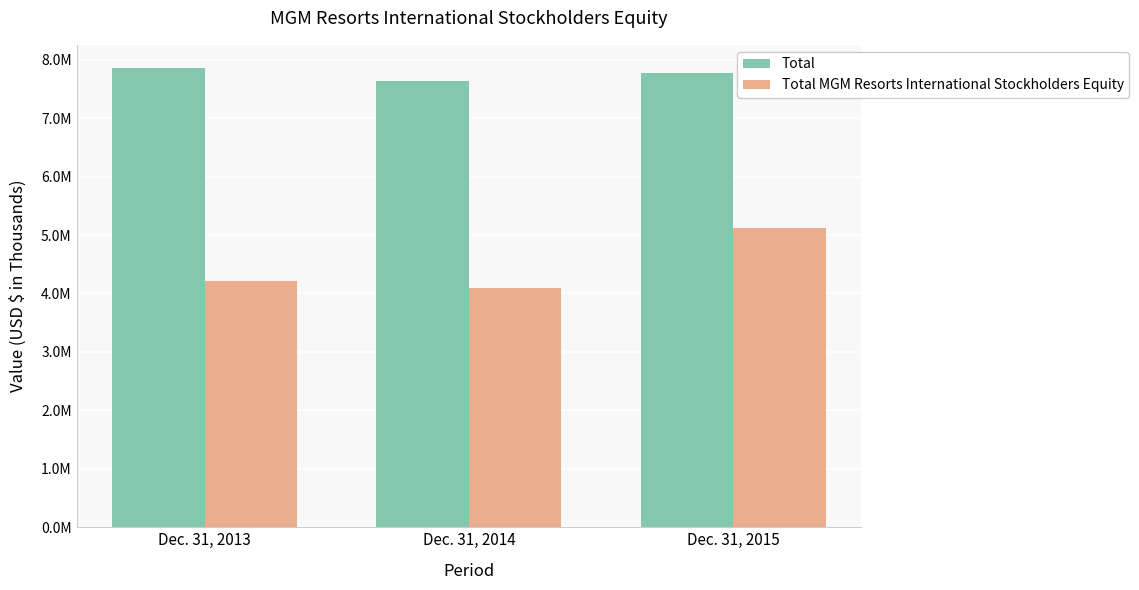

Are the bars grouped side by side (vs. stacked)?

Yes